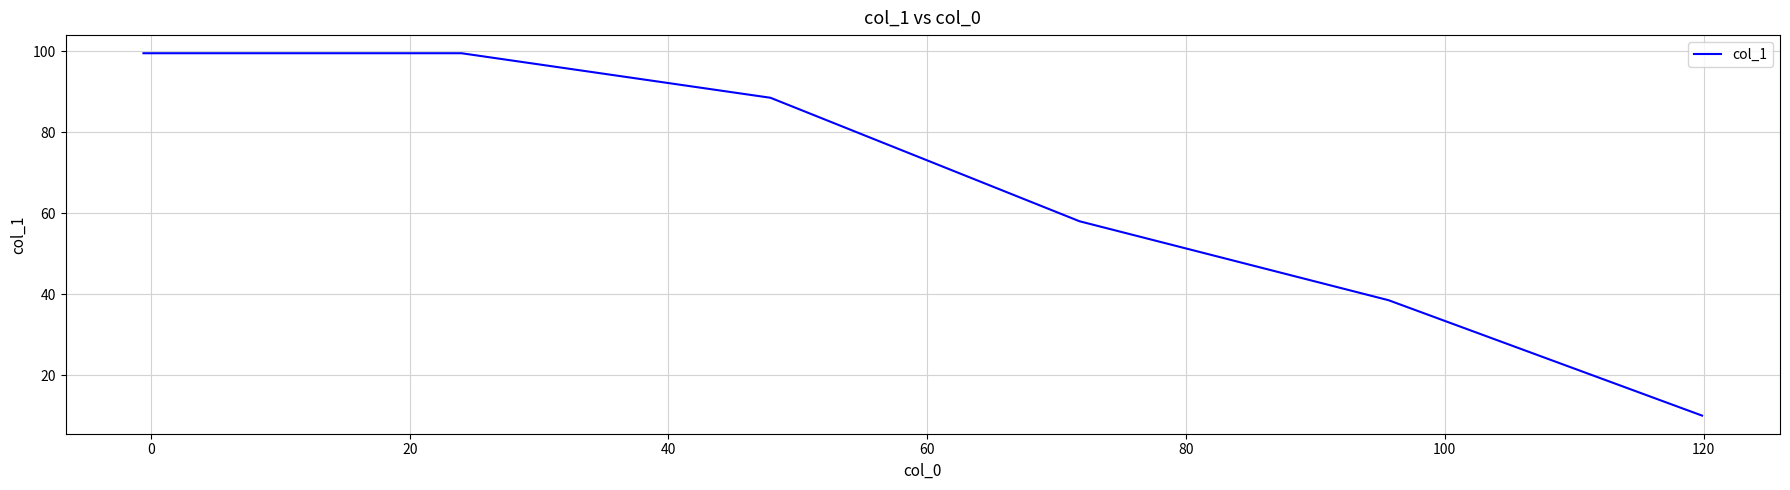

What is the greatest value displayed?

99.5